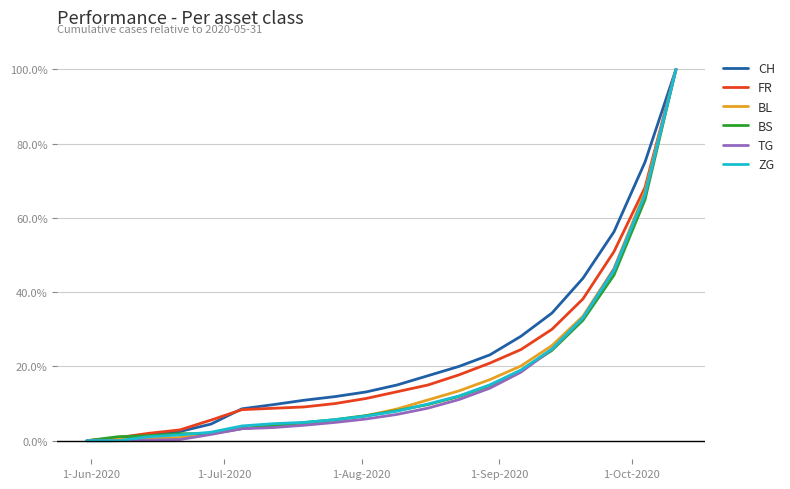

What is the average value of the CH series?

23.8